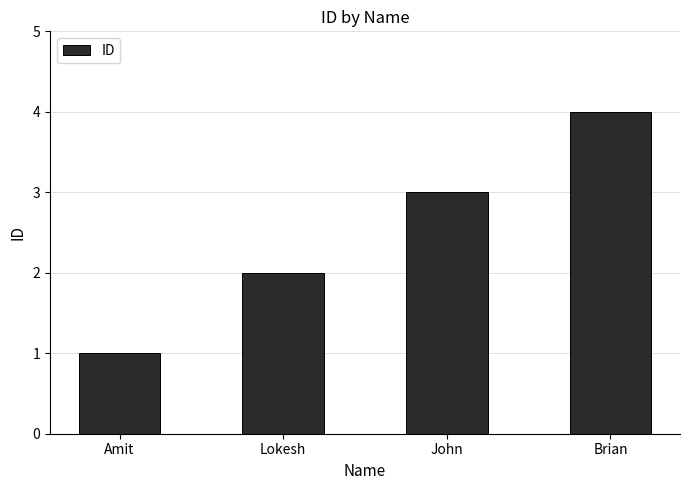

What is the sum of all values?

10